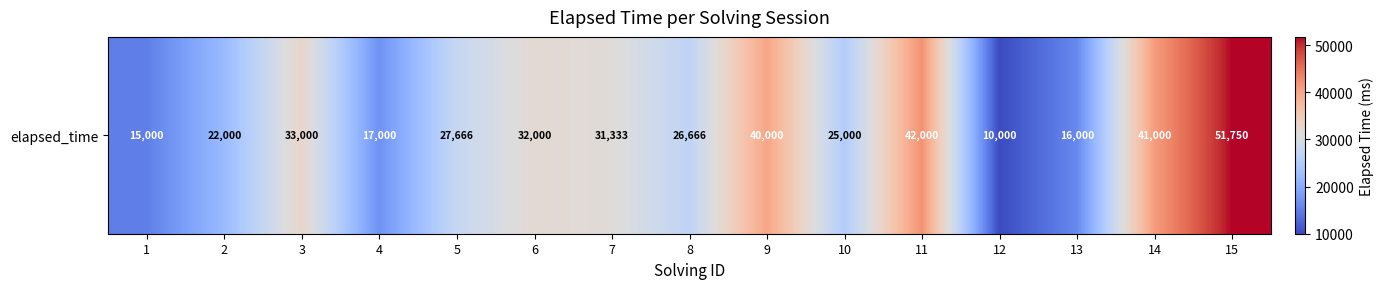

How many data points are less than 27666?

7